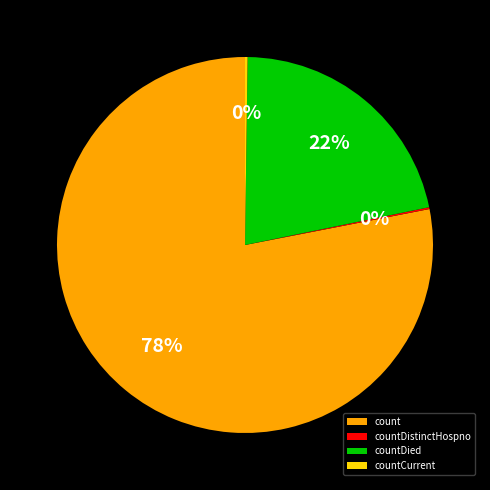

Is it true that countDied is 22% of the pie?

True